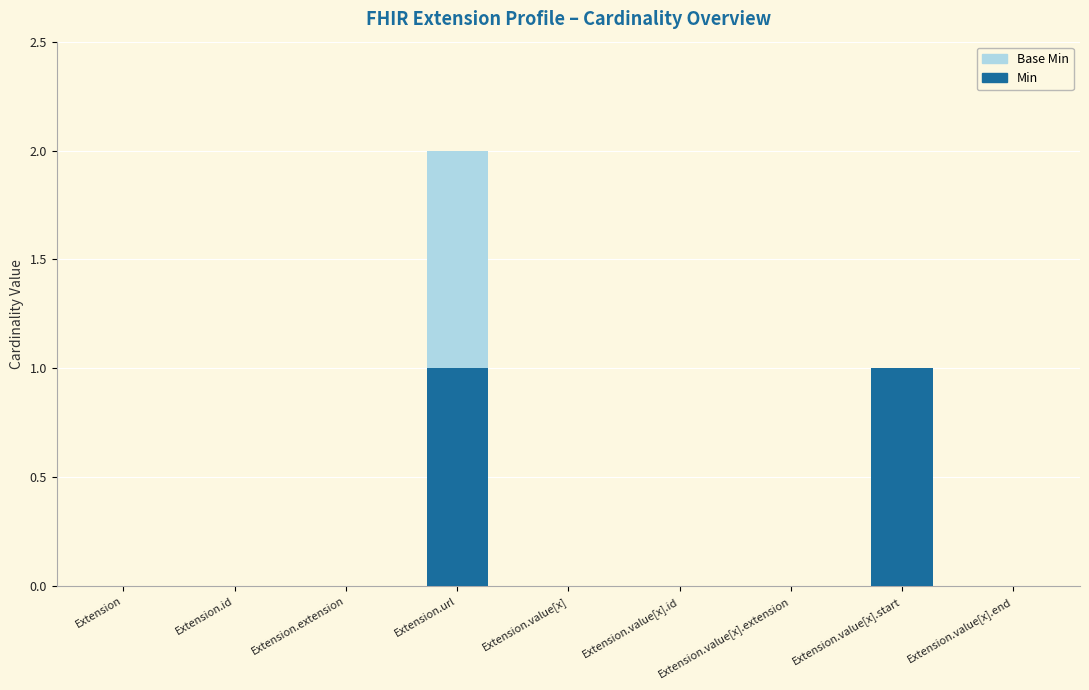

At which category is the sum across all series the highest?

Extension.url